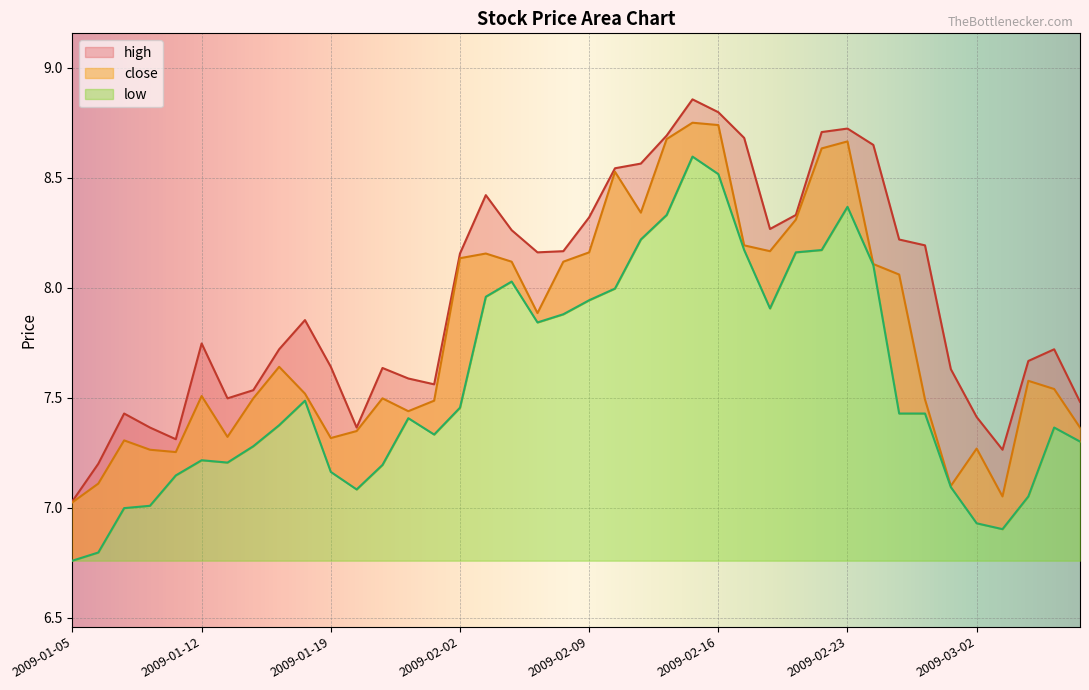

List the series in order of their overall mean, highest first.

high, close, low